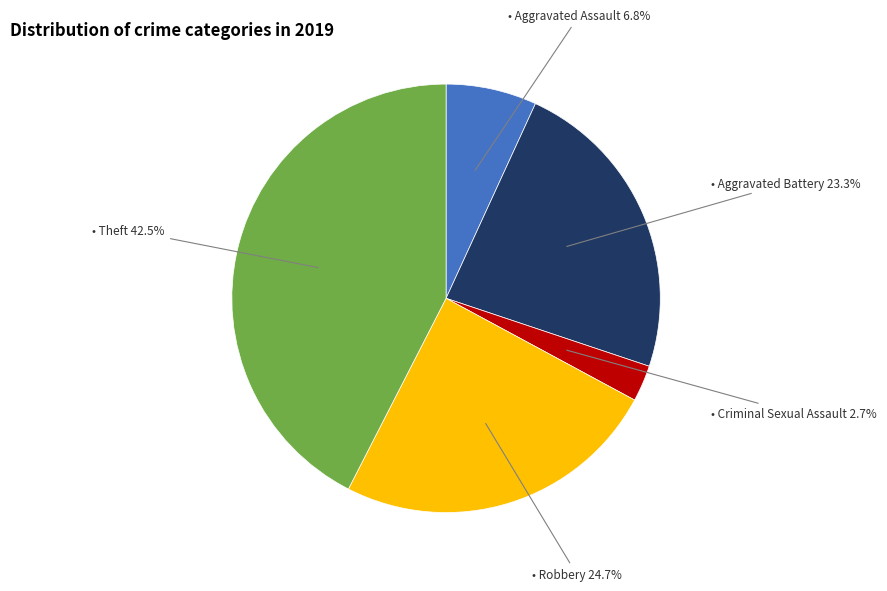

Is there a majority slice in this chart?

No